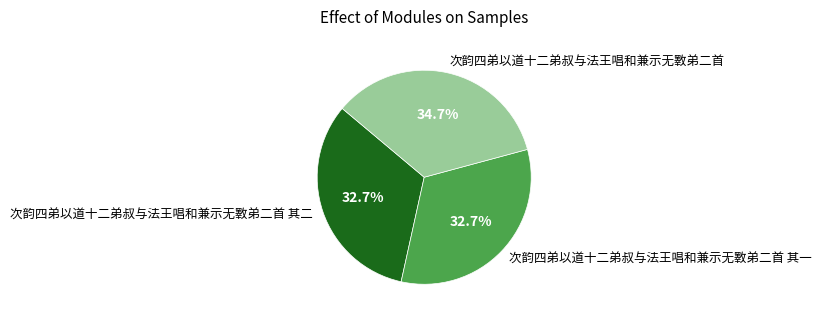

Is there a majority slice in this chart?

No